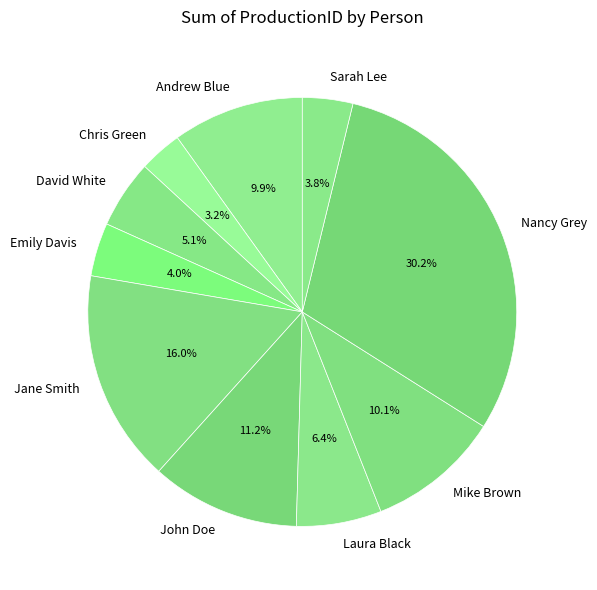

How much of the chart is everything except David White?

94.9%